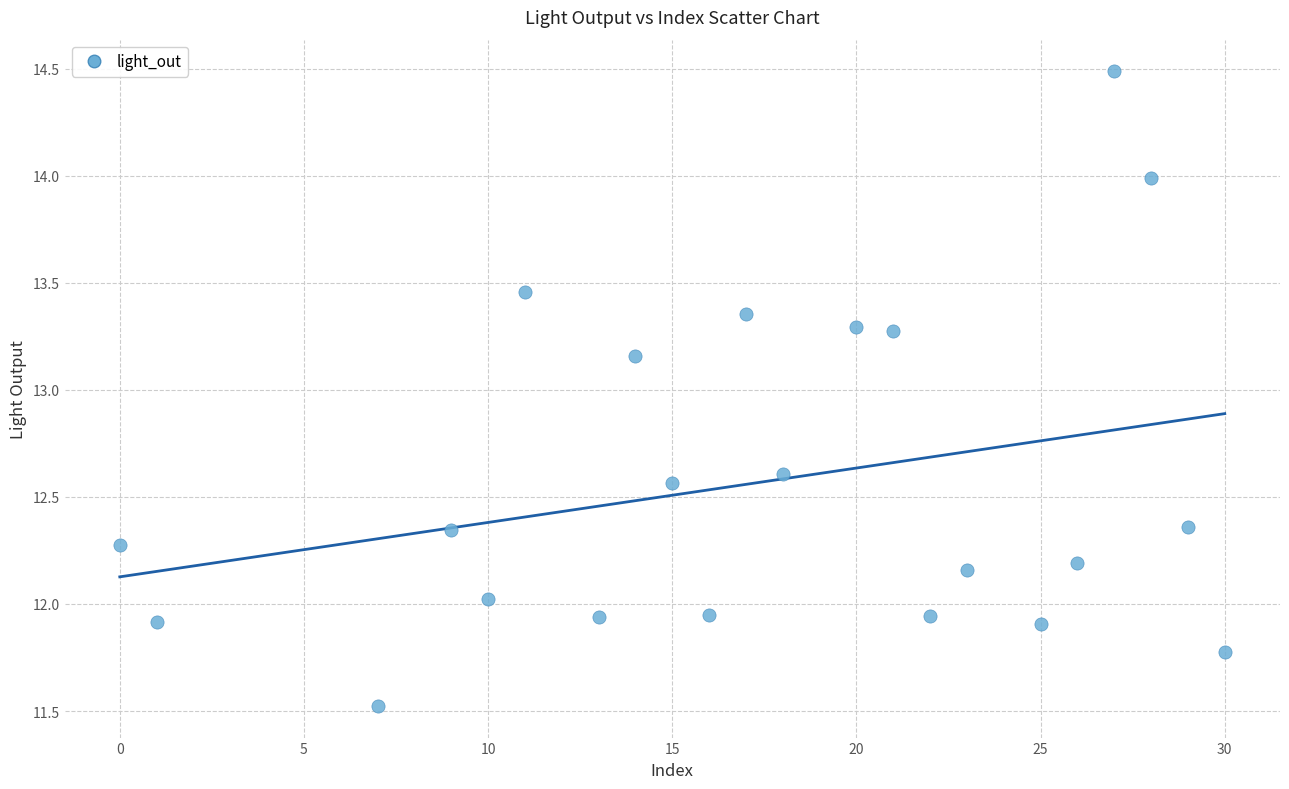

What is the range of X values (max minus min)?

30.0